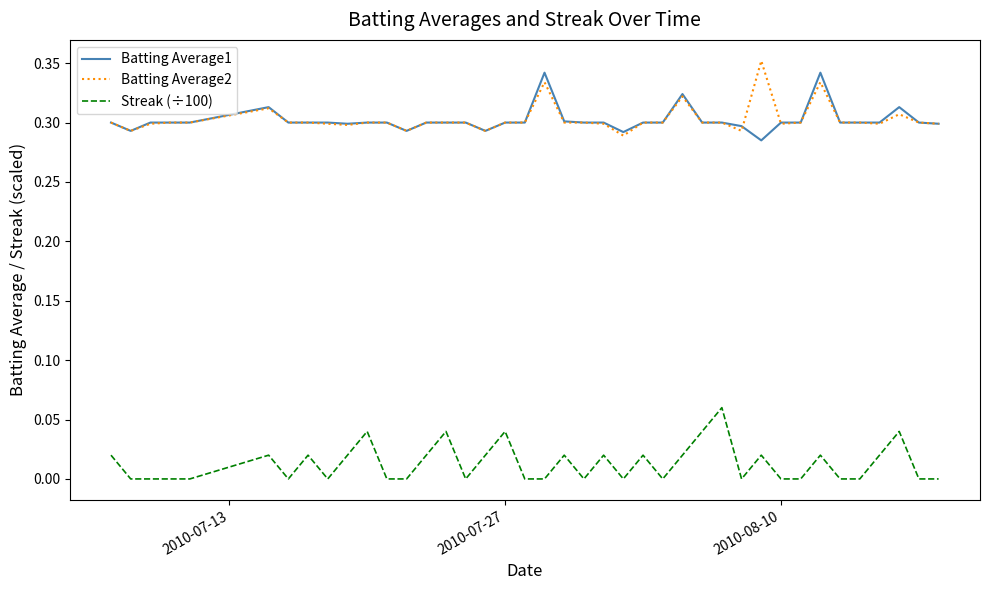

True or false: Streak (÷100) and Batting Average1 intersect in this chart.

False